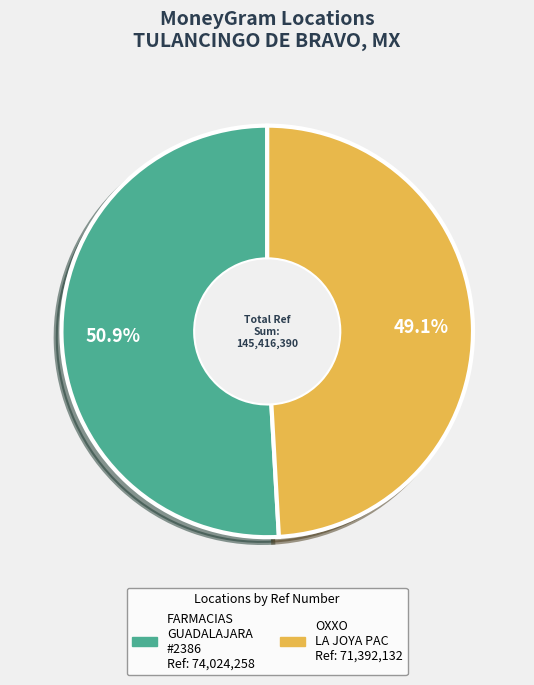

Is there a majority slice in this chart?

Yes